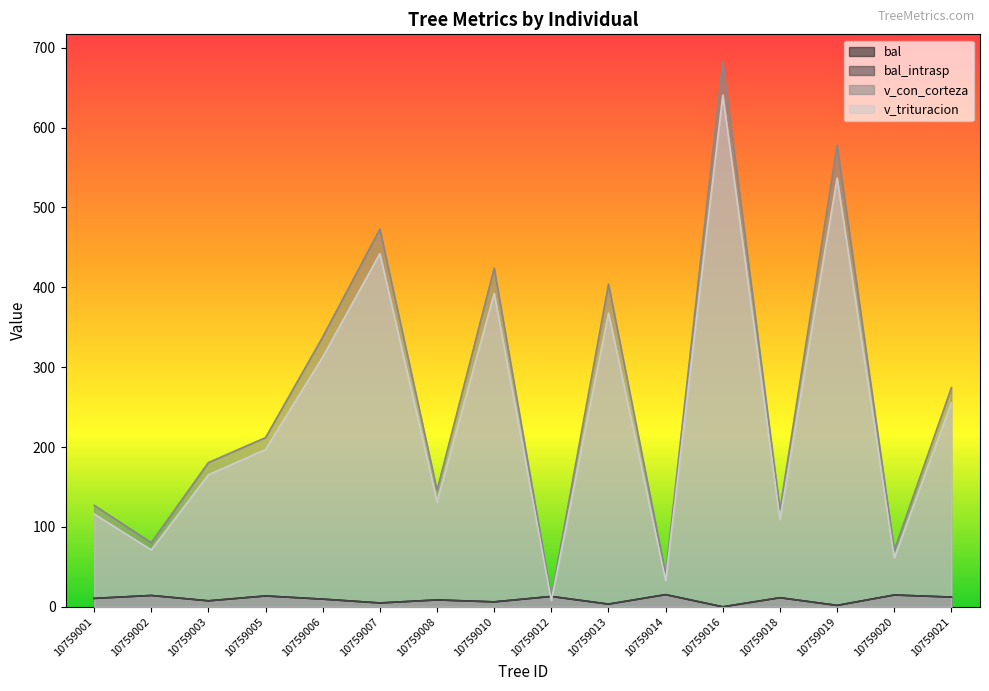

Read the v_con_corteza value at 10759005.

211.8